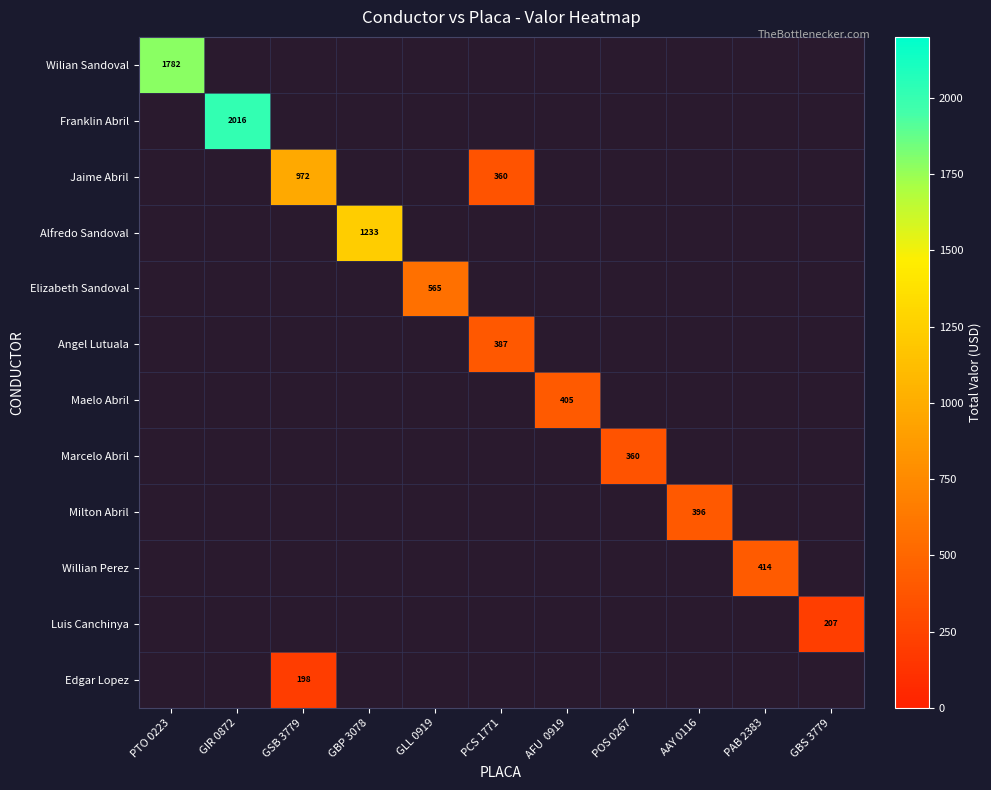

The Maelo Abril series shows 173 at AFU  0919. True or false?

False